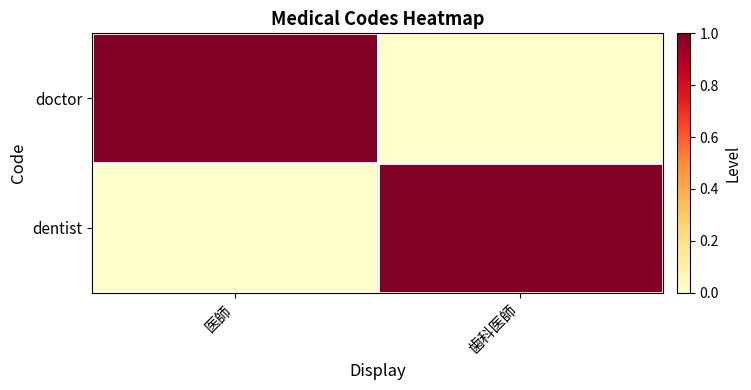

At how many categories does at least one series exceed 0?

2